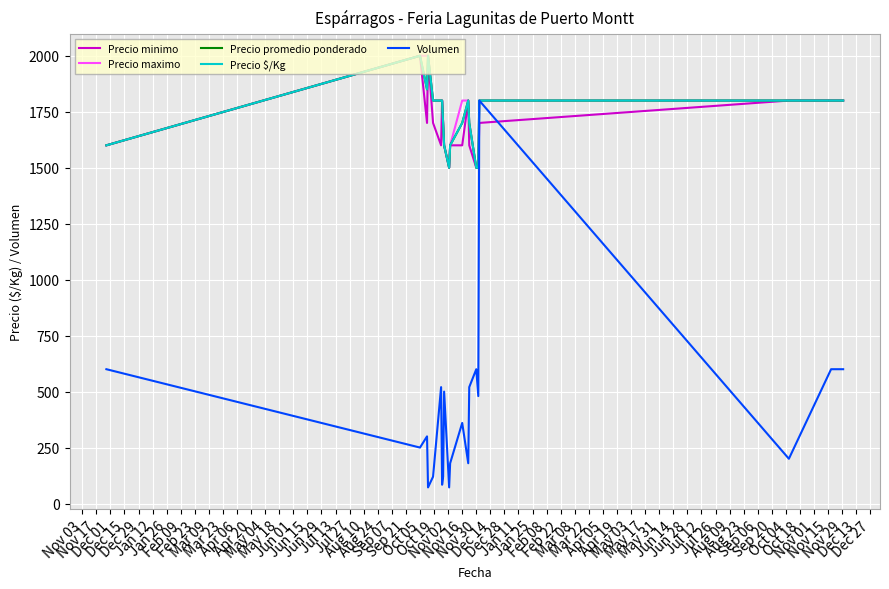

What is the sum of all Precio maximo values?

34900